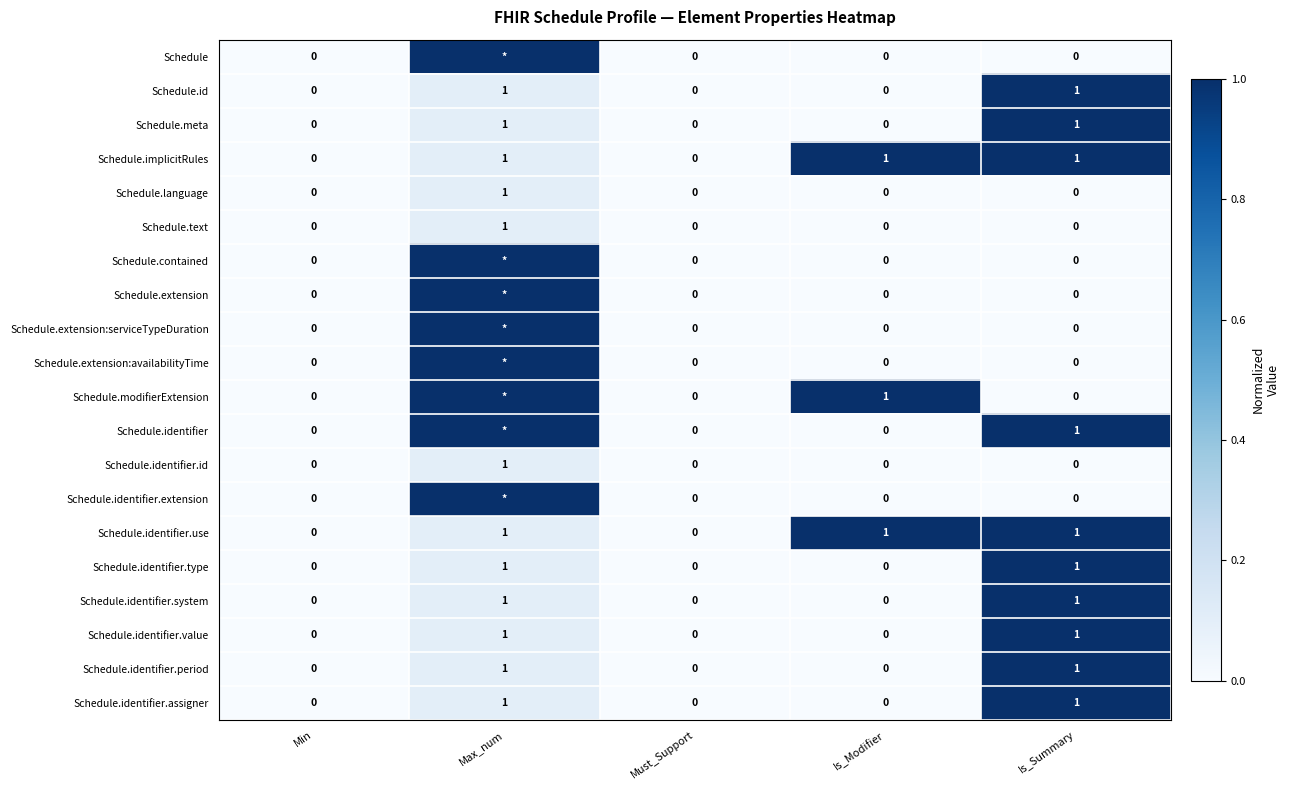

At how many categories does at least one series exceed 0?

3